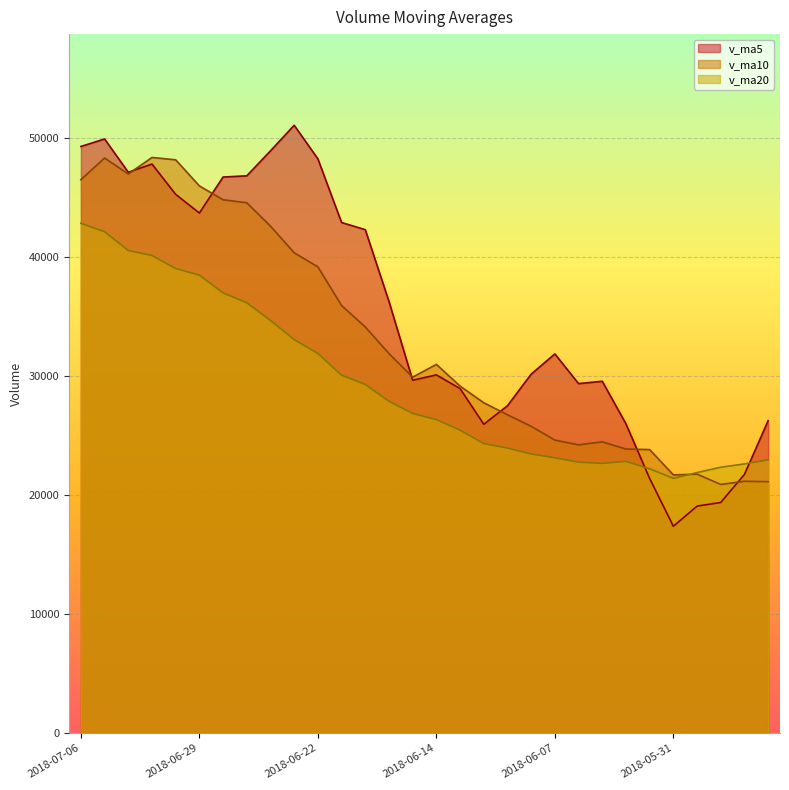

What is the sum of the v_ma10 values at 2018-06-22 and 2018-05-30?

60885.2